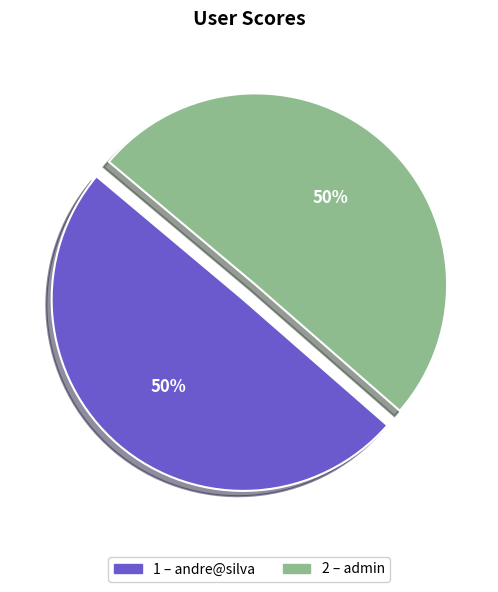

To the nearest percent, what is the average slice percentage?

50%